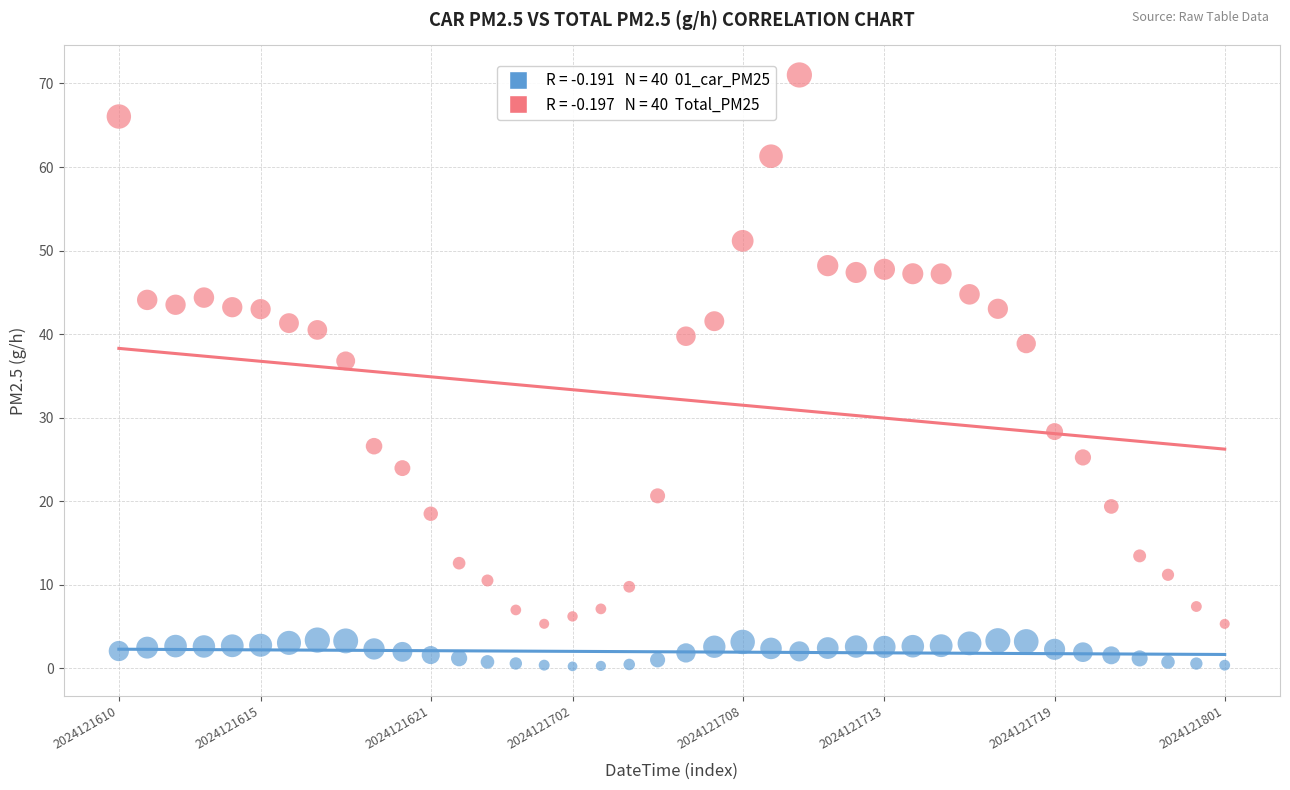

Across all series, what Y value is closest to 35?

36.8